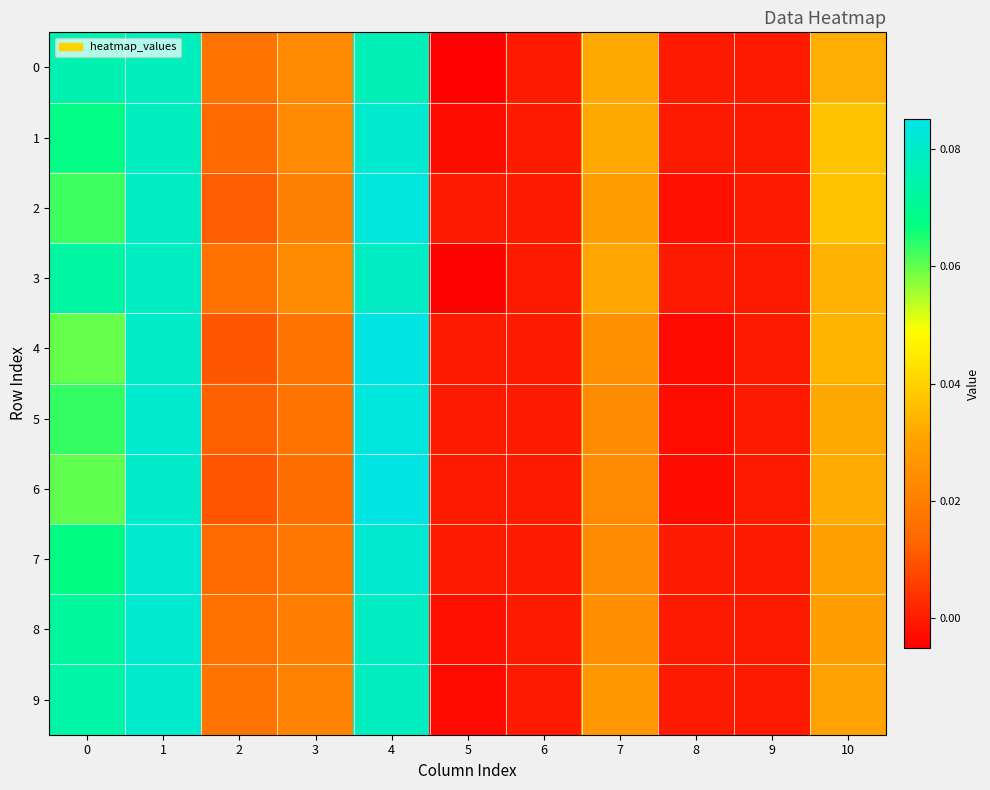

Between 5 and 7, which is larger?

7